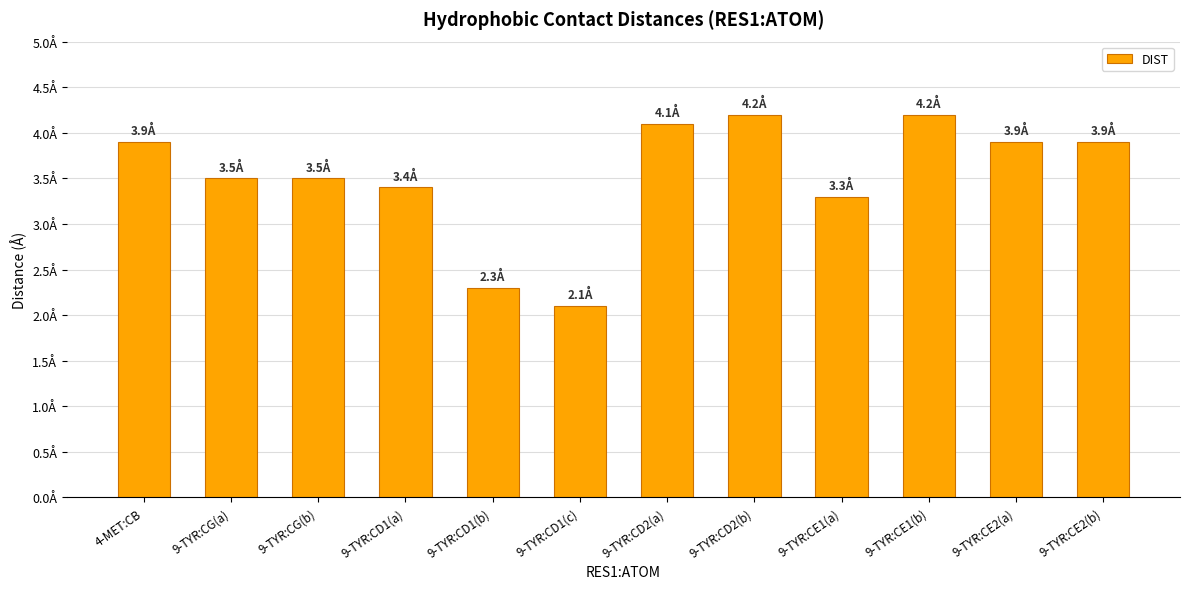

What is the difference between the maximum and minimum values?

2.1